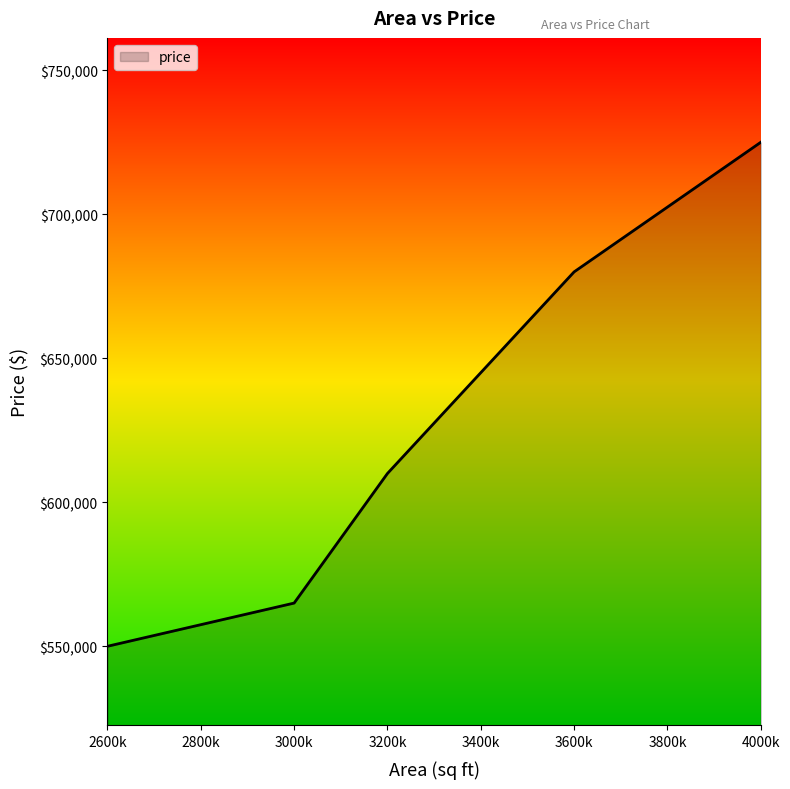

Where is the data nearest to the value 637500?

3200k